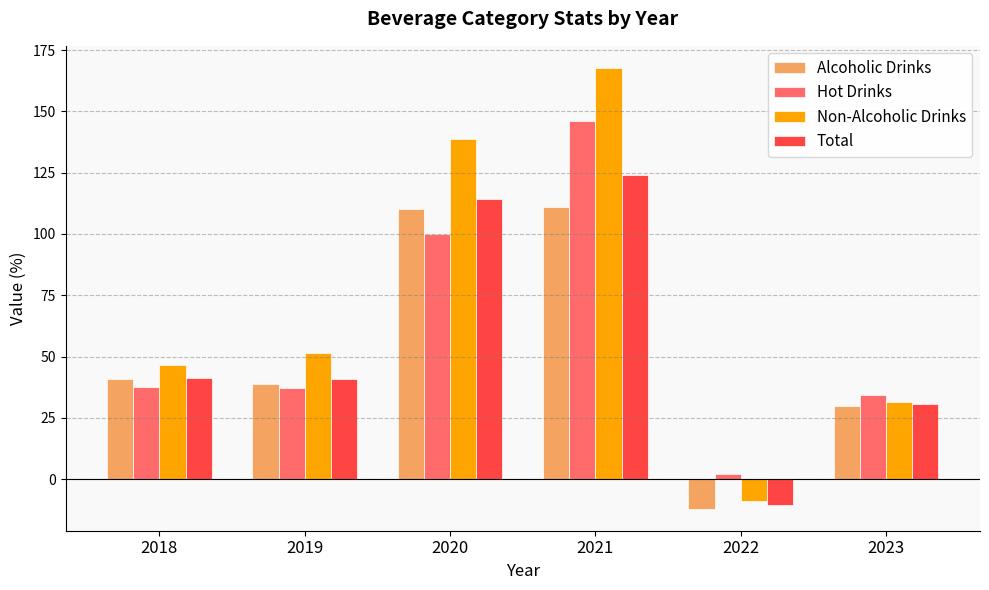

How many data points in Non-Alcoholic Drinks are above 51?

3